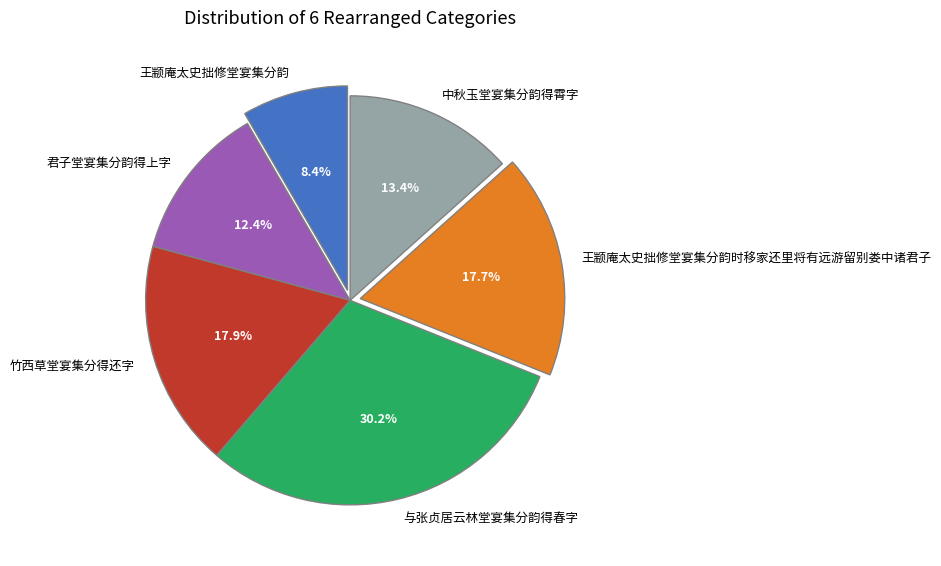

Is the sum of 中秋玉堂宴集分韵得霄字 and 竹西草堂宴集分得还字 greater than half?

No